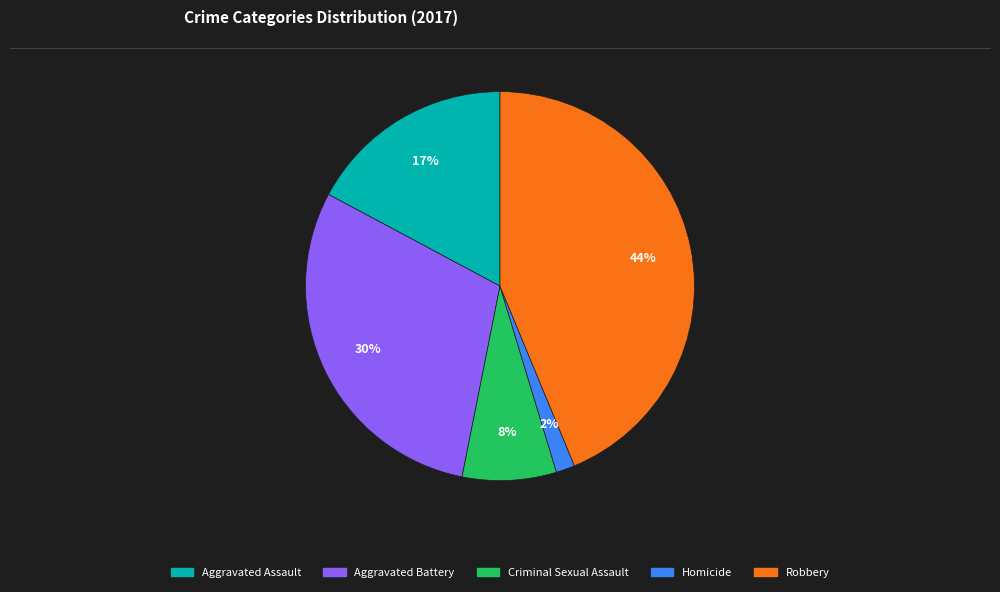

Does any single category account for the majority?

No